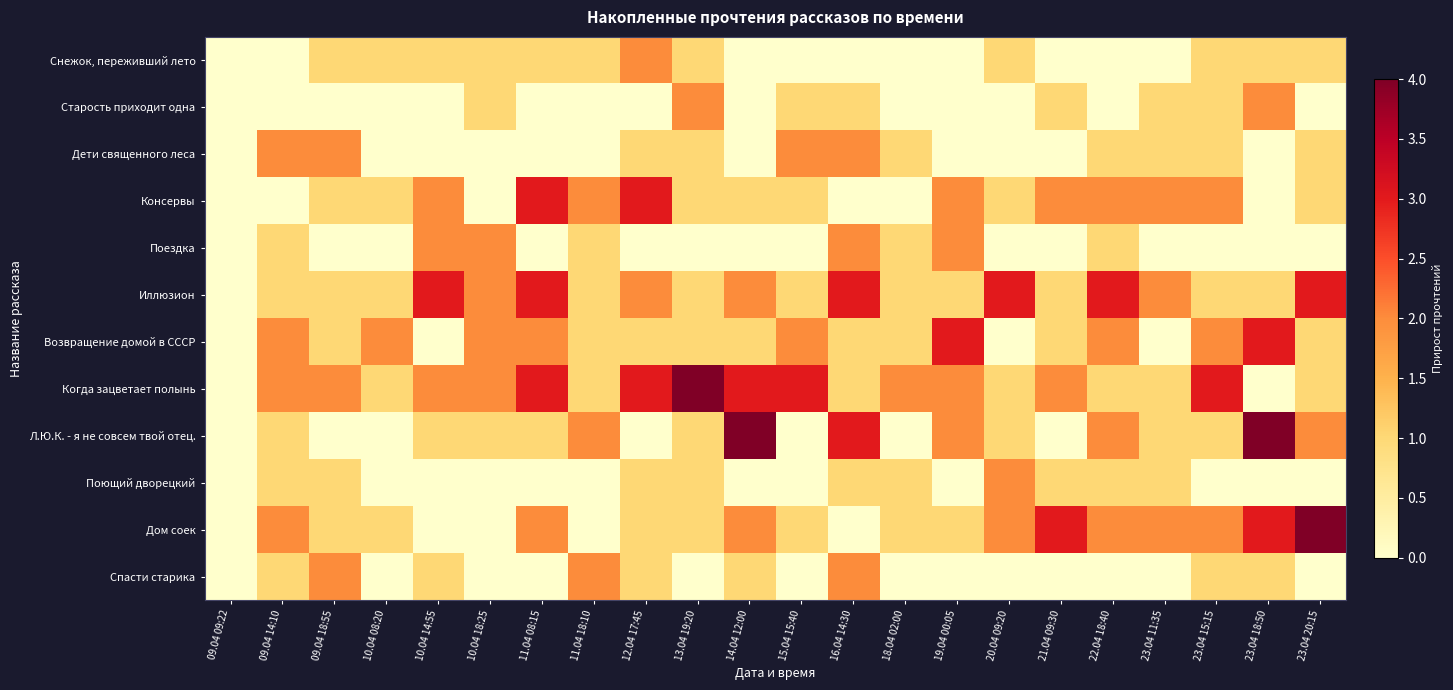

At 21.04 09:30, list the series in order from largest to smallest.

Дом соек, Консервы, Когда зацветает полынь, Старость приходит одна, Иллюзион, Возвращение домой в СССР, Поющий дворецкий, Снежок, переживший лето, Дети священного леса, Поездка, Л.Ю.К. - я не совсем твой отец., Спасти старика